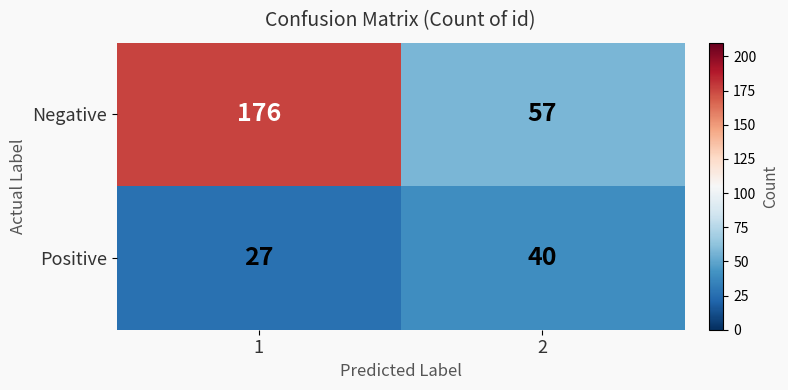

What is the approximate value of Negative at 1, to the nearest 10?

180